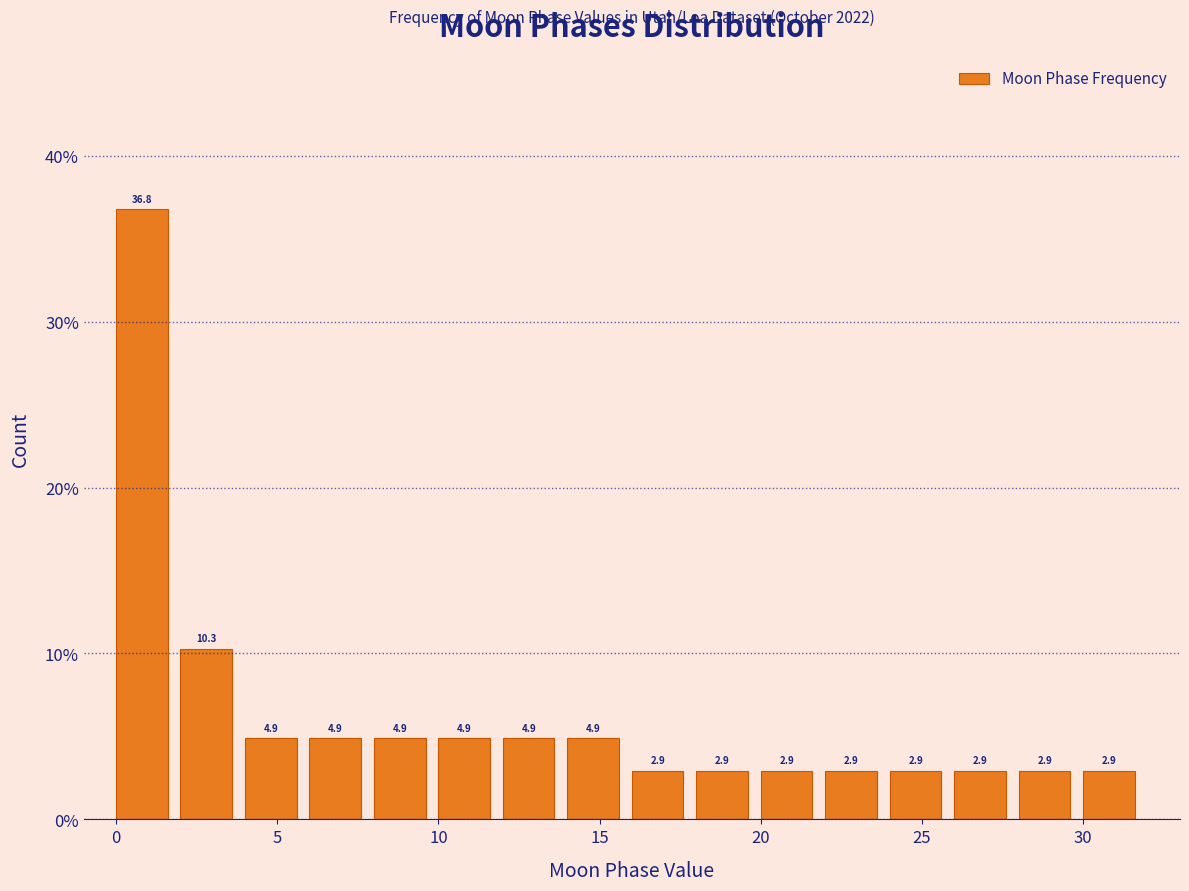

Reading left to right, list every bar in this chart as the range it spans on the x-axis followed by its height.

0 to 2: 36.8
2 to 4: 10.3
4 to 6: 4.9
6 to 8: 4.9
8 to 10: 4.9
10 to 12: 4.9
12 to 14: 4.9
14 to 16: 4.9
16 to 18: 2.9
18 to 20: 2.9
20 to 22: 2.9
22 to 24: 2.9
24 to 26: 2.9
26 to 28: 2.9
28 to 30: 2.9
30 to 32: 2.9